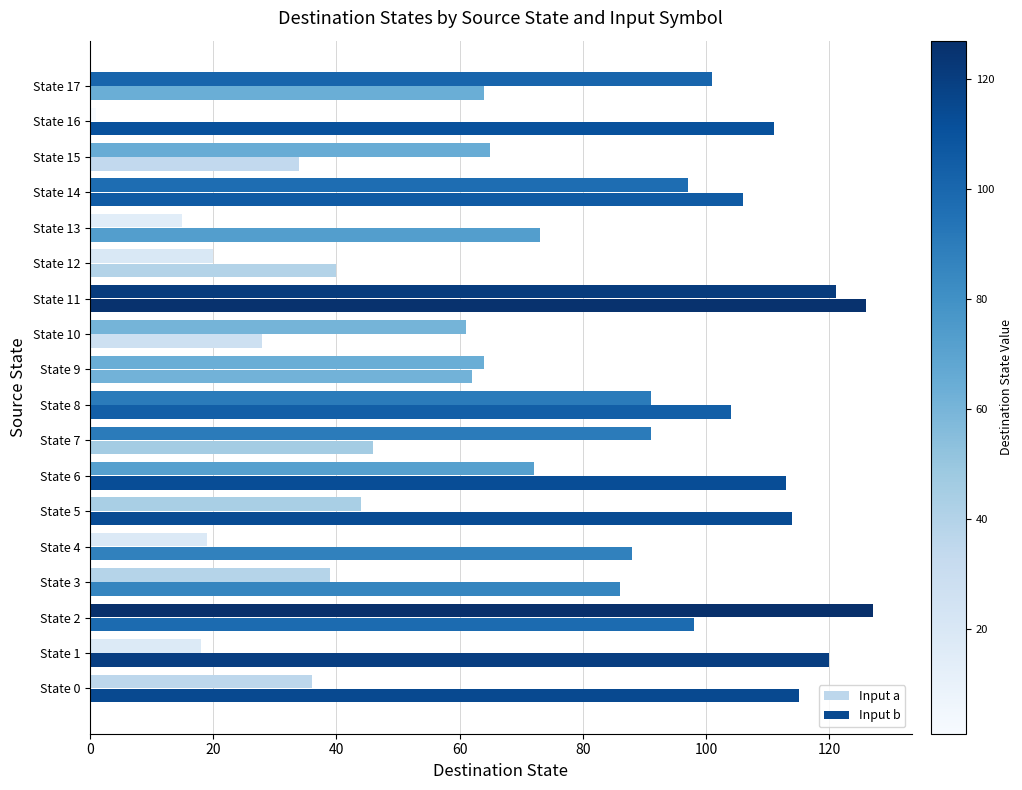

What is the maximum value shown in the chart?

127